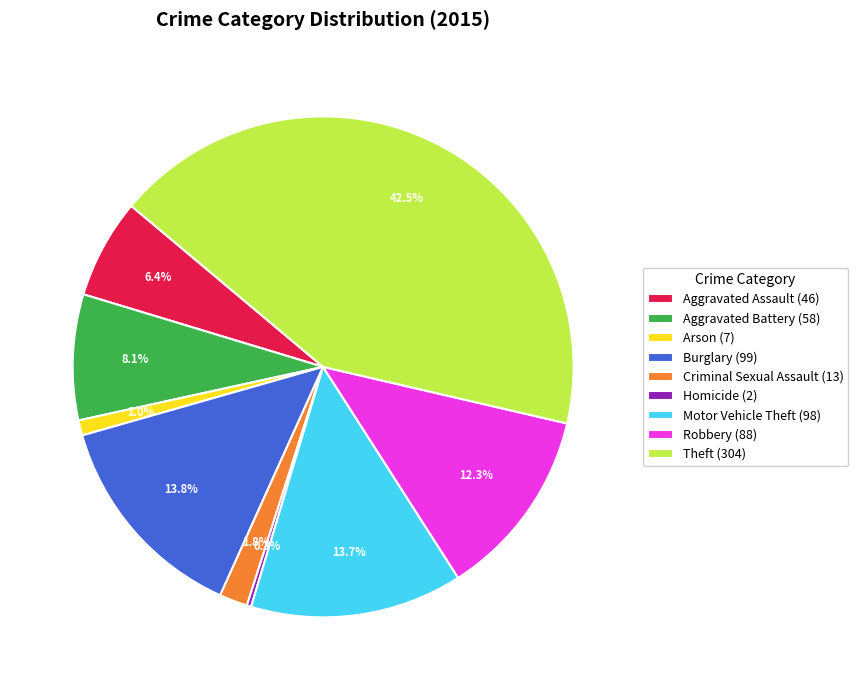

Is the sum of Motor Vehicle Theft and Homicide greater than half?

No